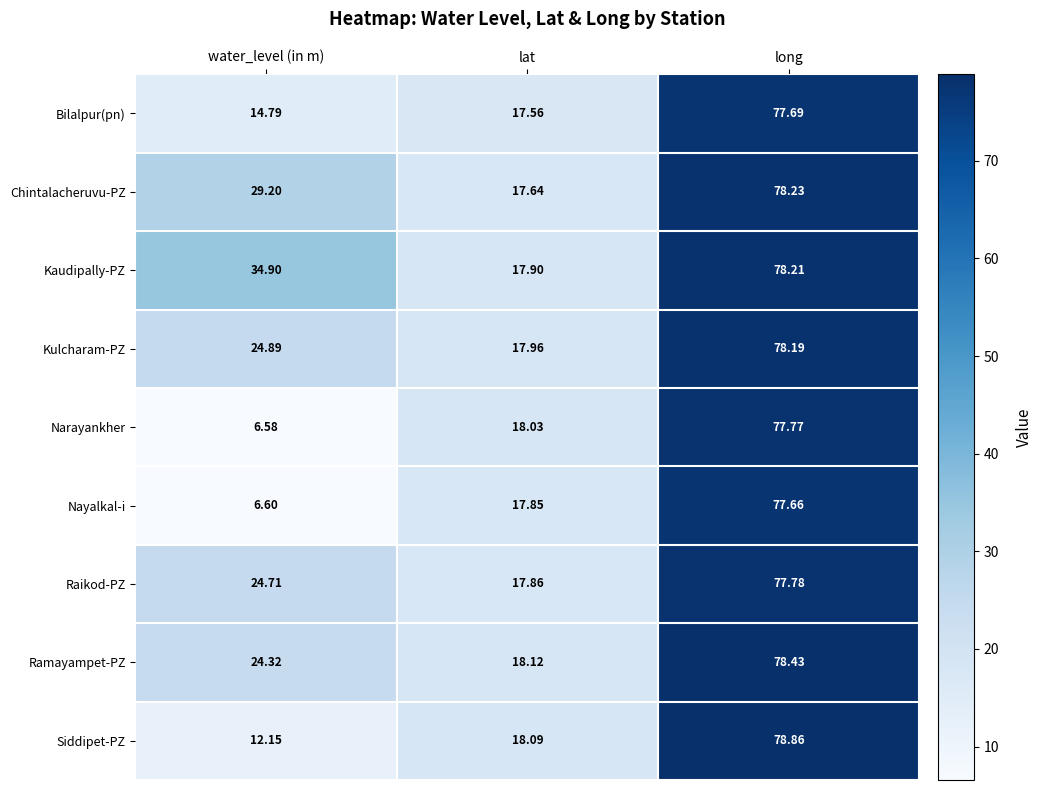

Where is Raikod-PZ nearest to the value 47?

water_level (in m)